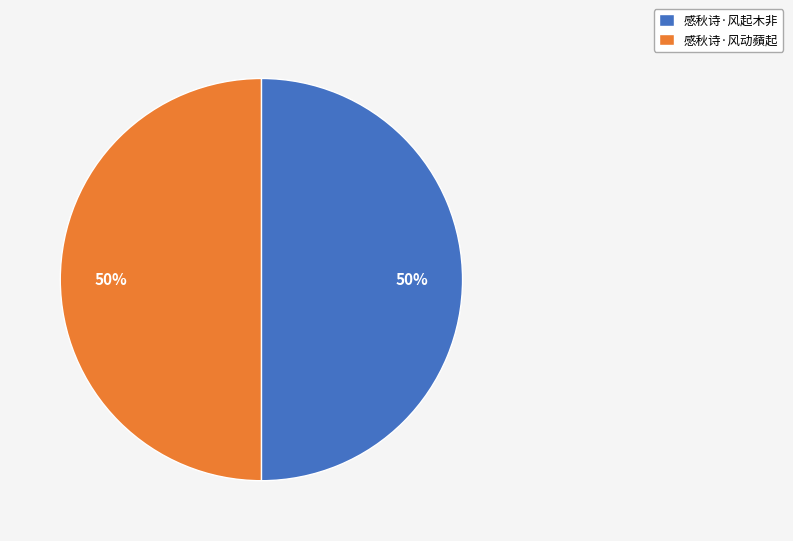

Count the number of slices in the pie.

2